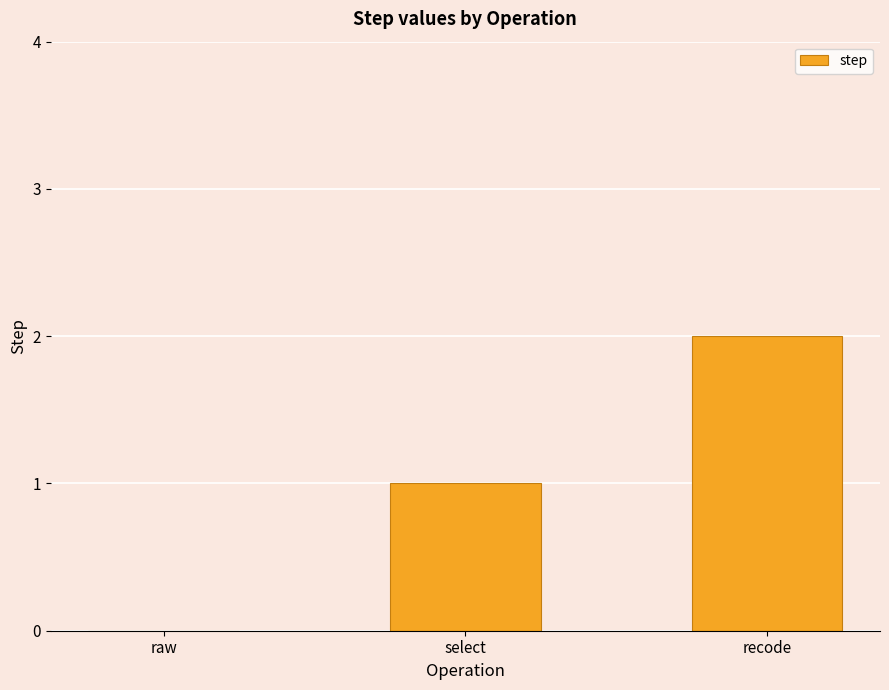

What is the change in value from raw to select?

+1